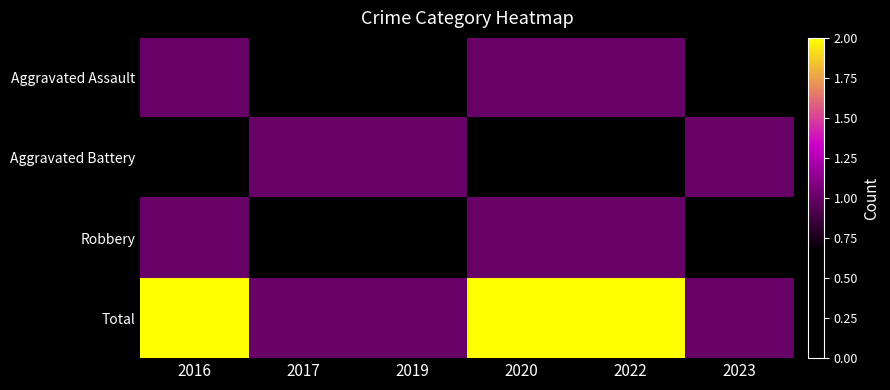

Reading right to left, what are all the values shown in this chart?

Aggravated Assault: 2023=0	2022=1	2020=1	2019=0	2017=0	2016=1
Aggravated Battery: 2023=1	2022=0	2020=0	2019=1	2017=1	2016=0
Robbery: 2023=0	2022=1	2020=1	2019=0	2017=0	2016=1
Total: 2023=1	2022=2	2020=2	2019=1	2017=1	2016=2